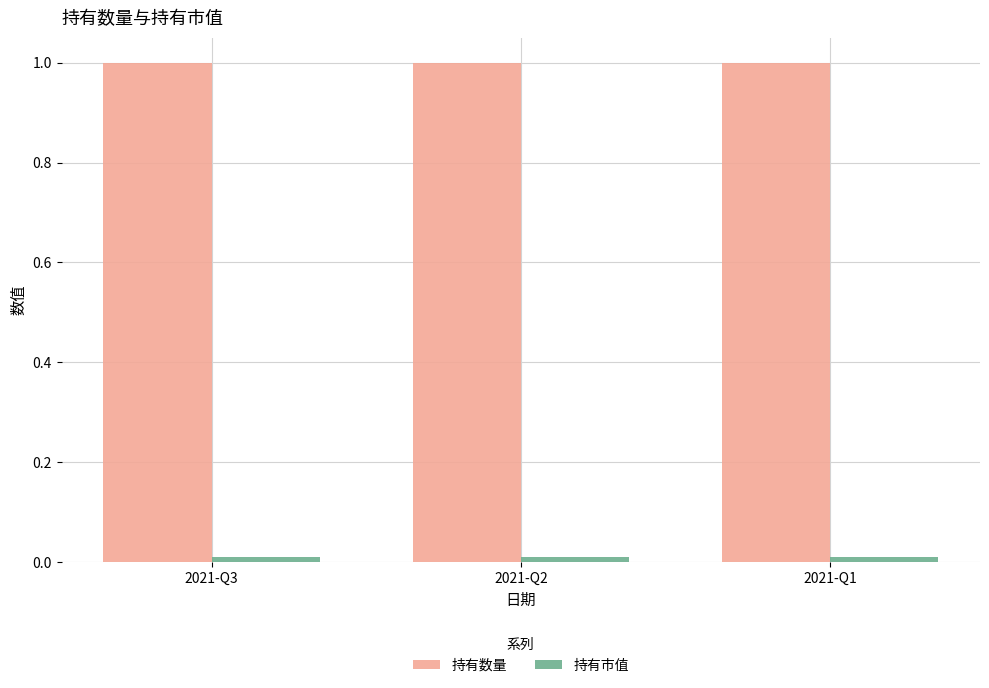

What is the lowest value of the 持有数量 series?

1.0